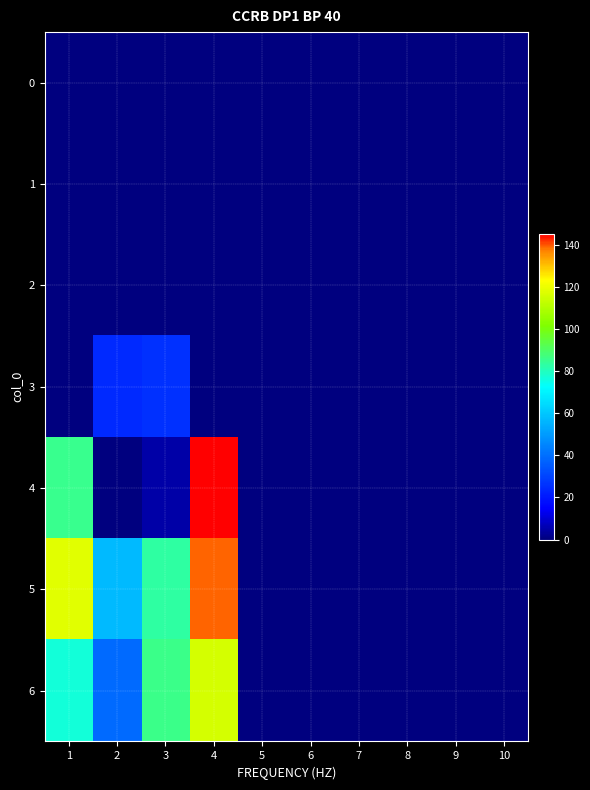

How many series are shown in this chart?

7